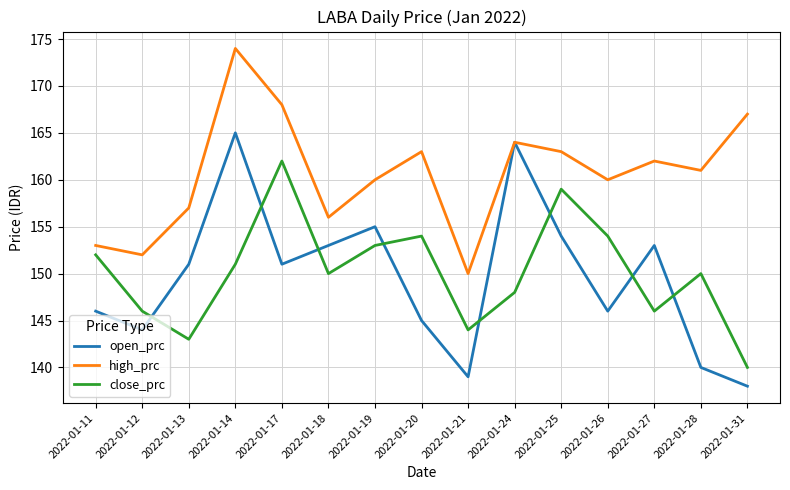

Rank the series by their maximum value, from lowest to highest.

close_prc, open_prc, high_prc